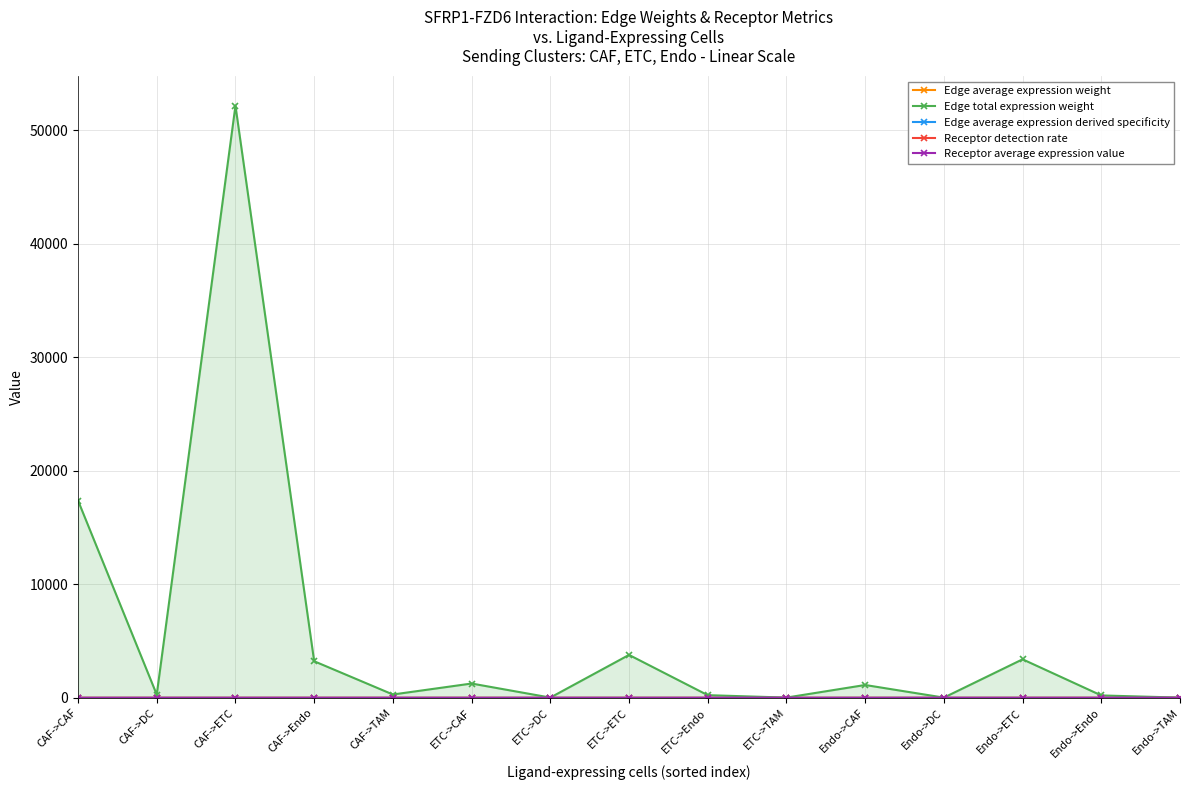

How many lines are shown in the chart?

5